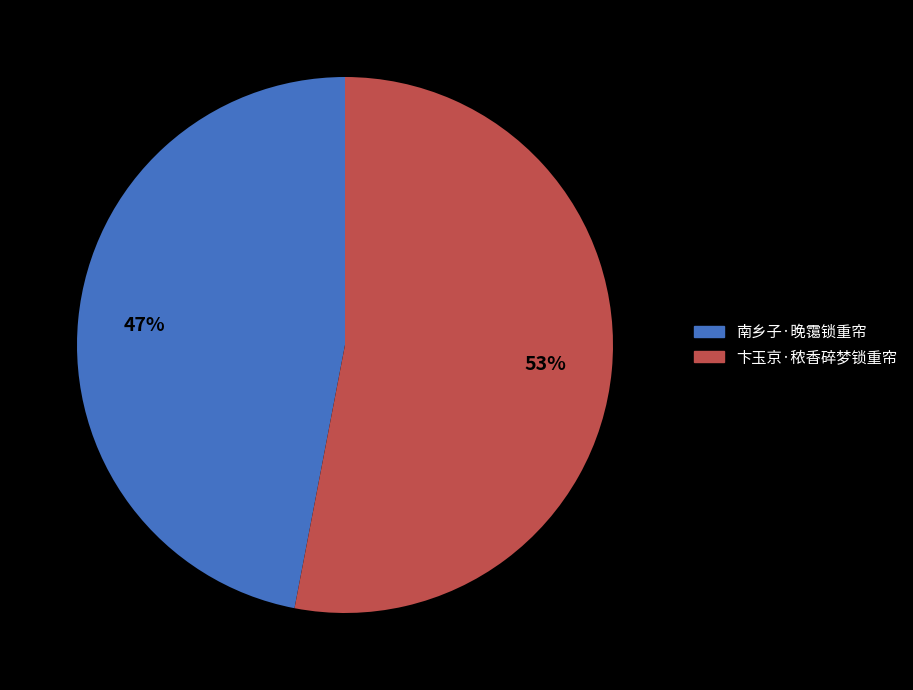

Is 卞玉京·秾香碎梦锁重帘 the majority of the pie?

Yes